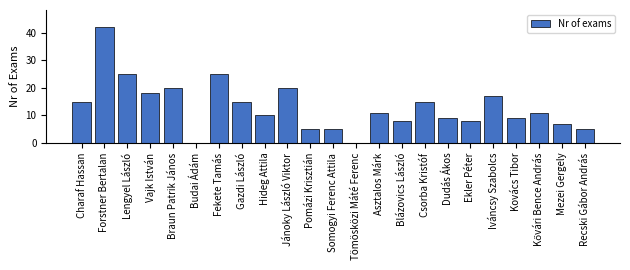

Are the bars grouped side by side (vs. stacked)?

No